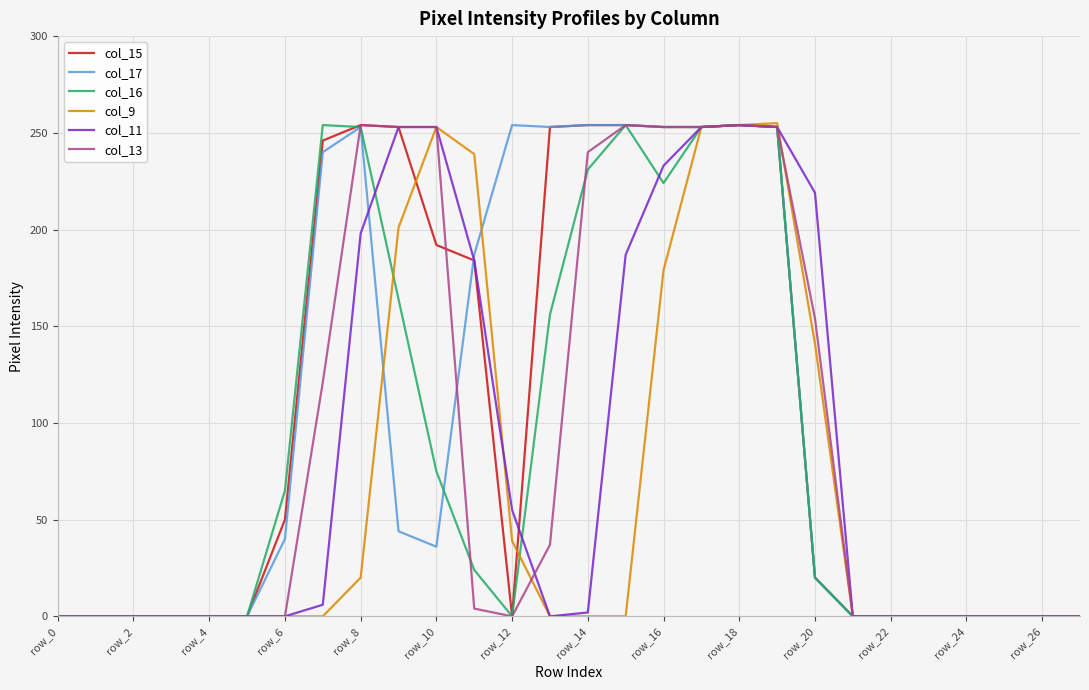

What are all the series names shown in the legend?

col_15, col_17, col_16, col_9, col_11, col_13